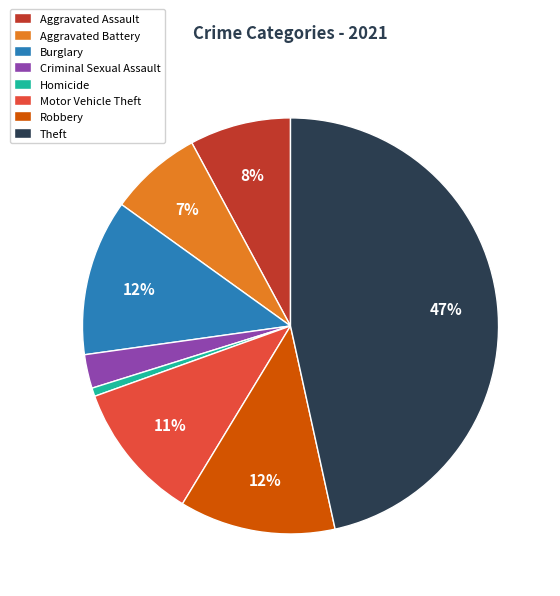

Is Aggravated Assault the majority of the pie?

No